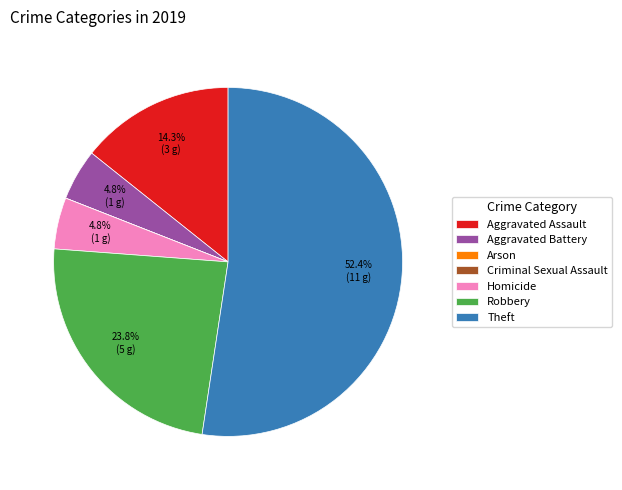

True or false: Aggravated Battery accounts for 16% of the total.

False